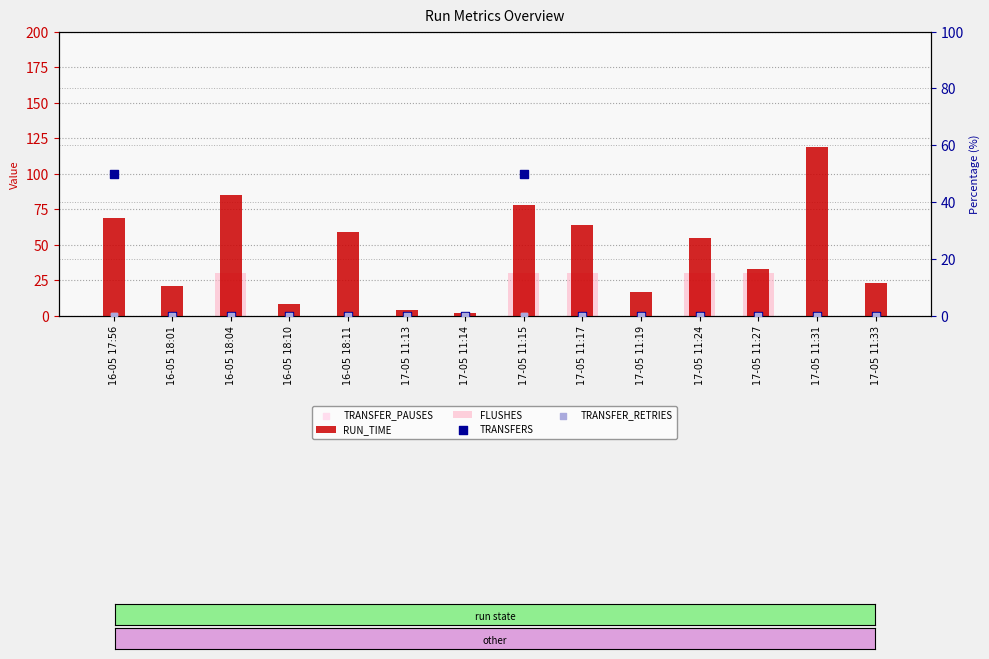

At which category is the sum across all series the highest?

17-05 11:15